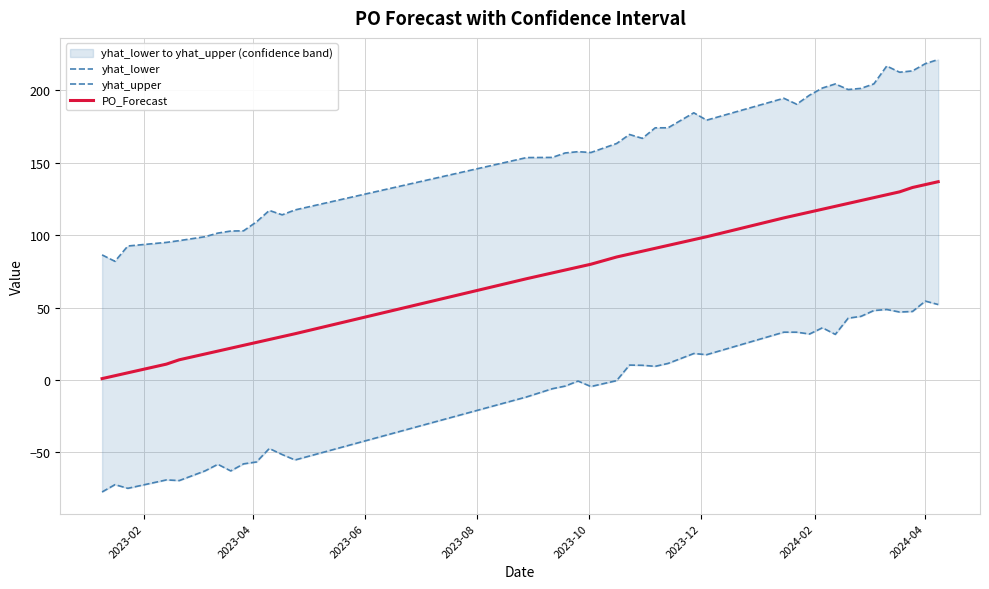

What is the maximum value for PO_Forecast?

137